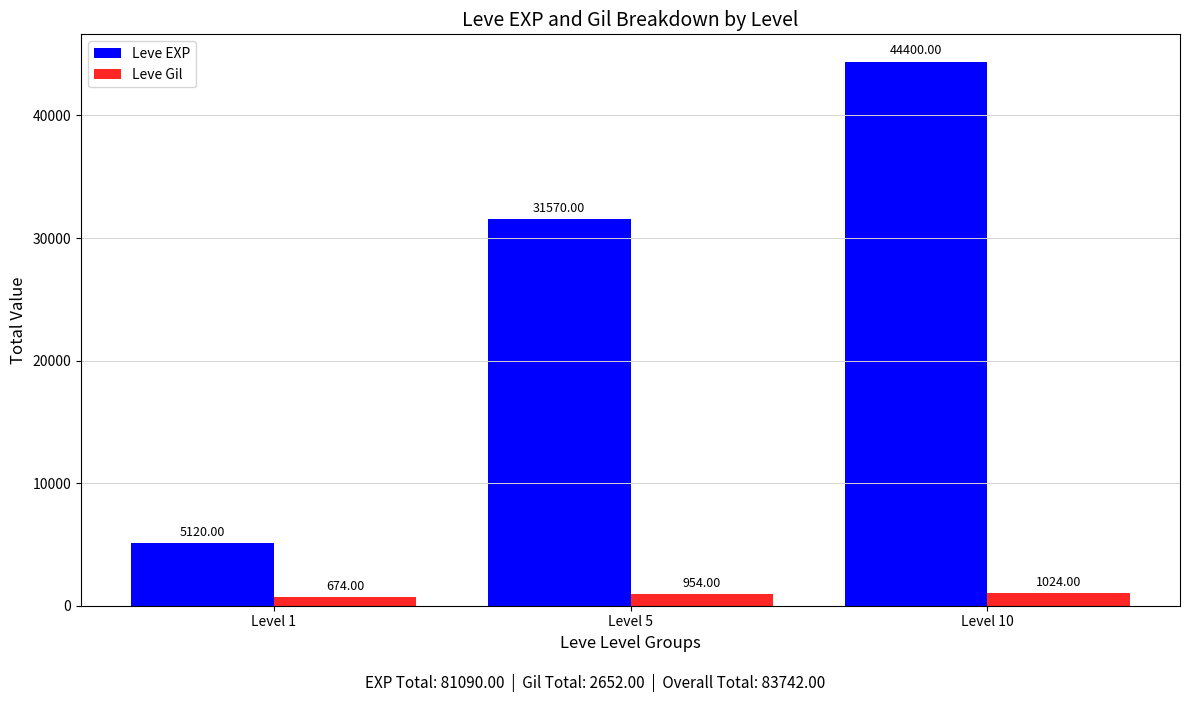

Which series has the largest total across all categories?

Leve EXP